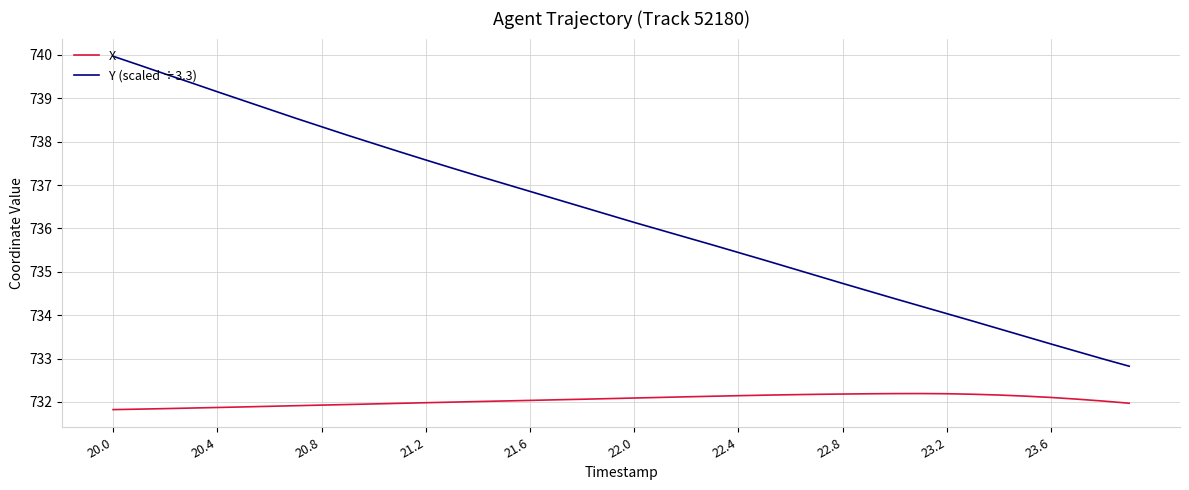

Which series has the largest total across all categories?

Y (scaled ÷3.3)